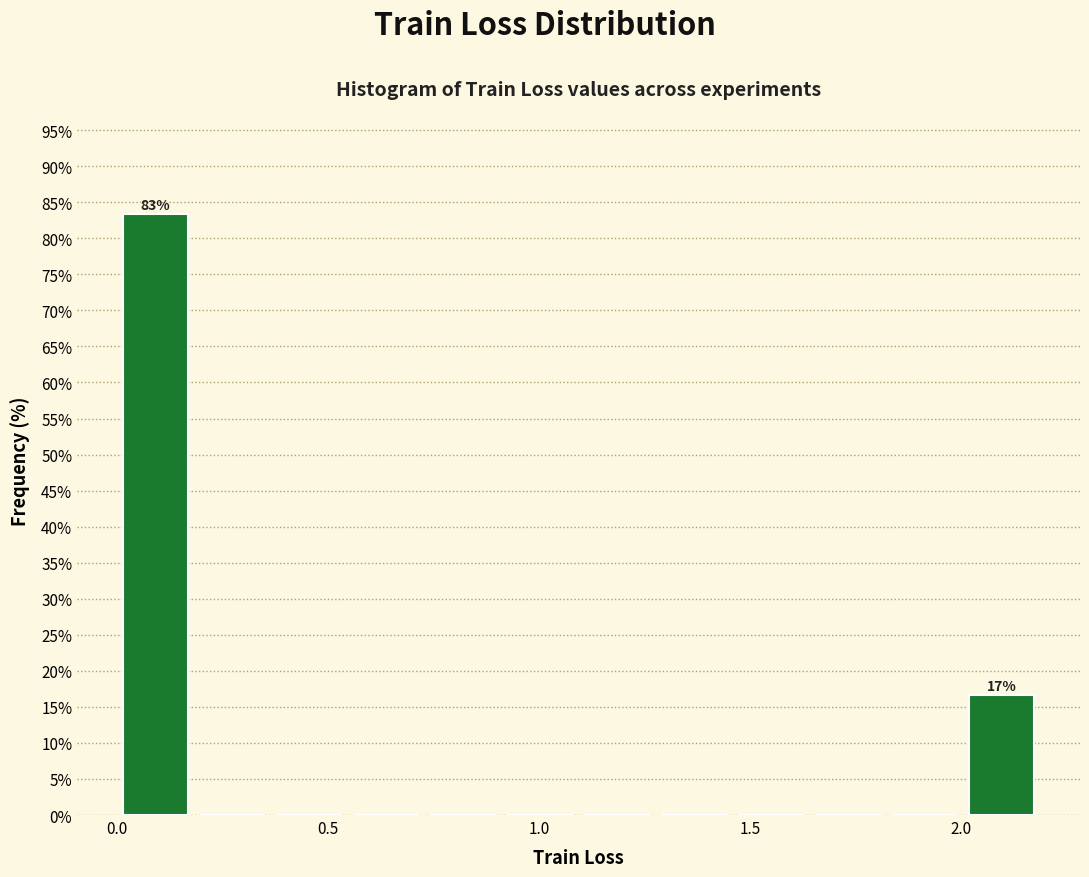

Around what value on the x-axis is the tallest bar? Give the approximate position of its centre, as read against the axis.

0.10